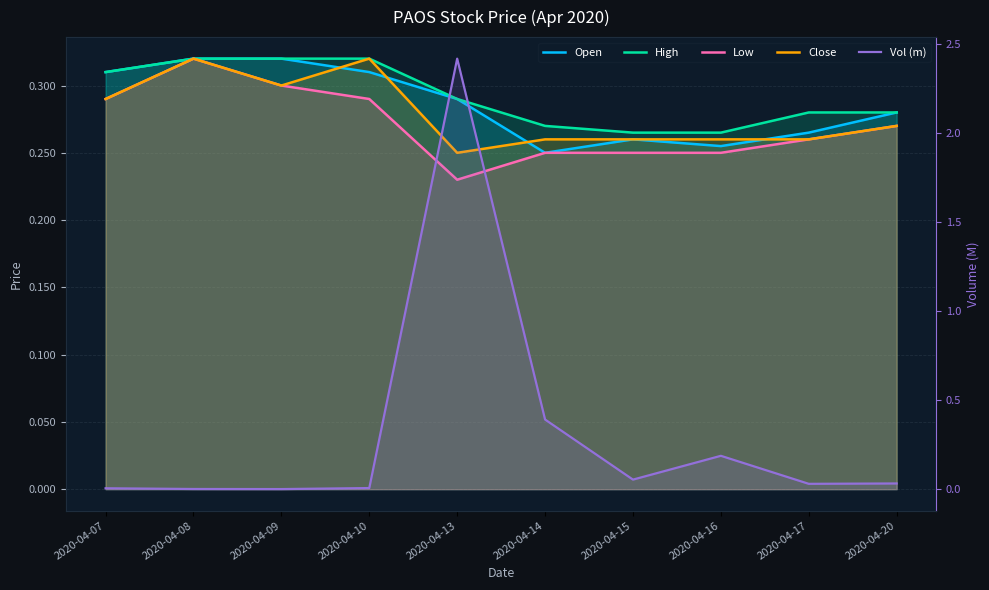

What is the approximate value of Close at 2020-04-14?

0.3